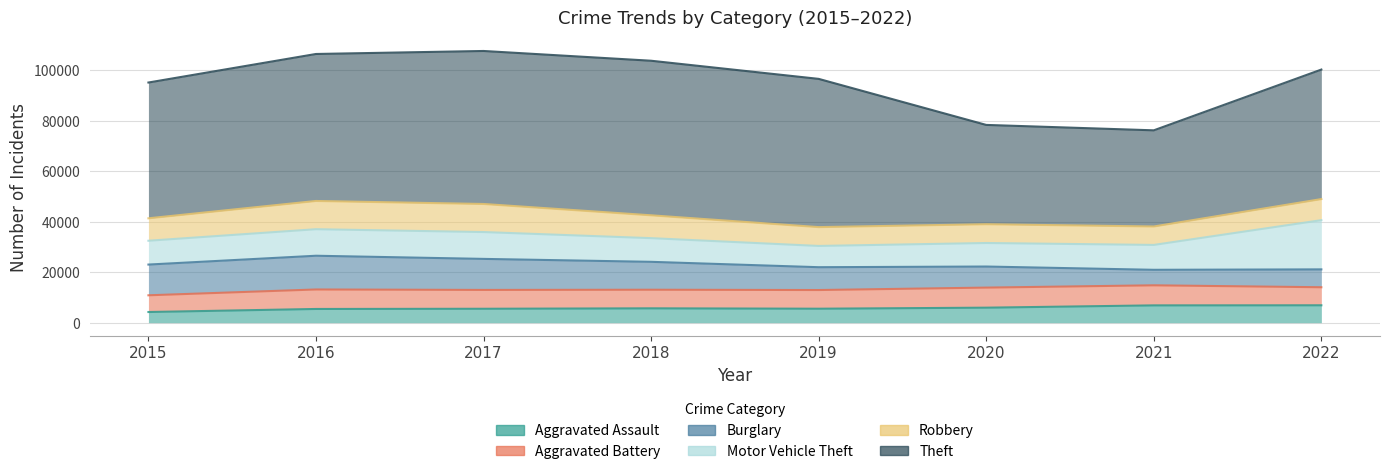

Is the value of Aggravated Battery at 2020 greater than the value of Burglary at 2017?

No